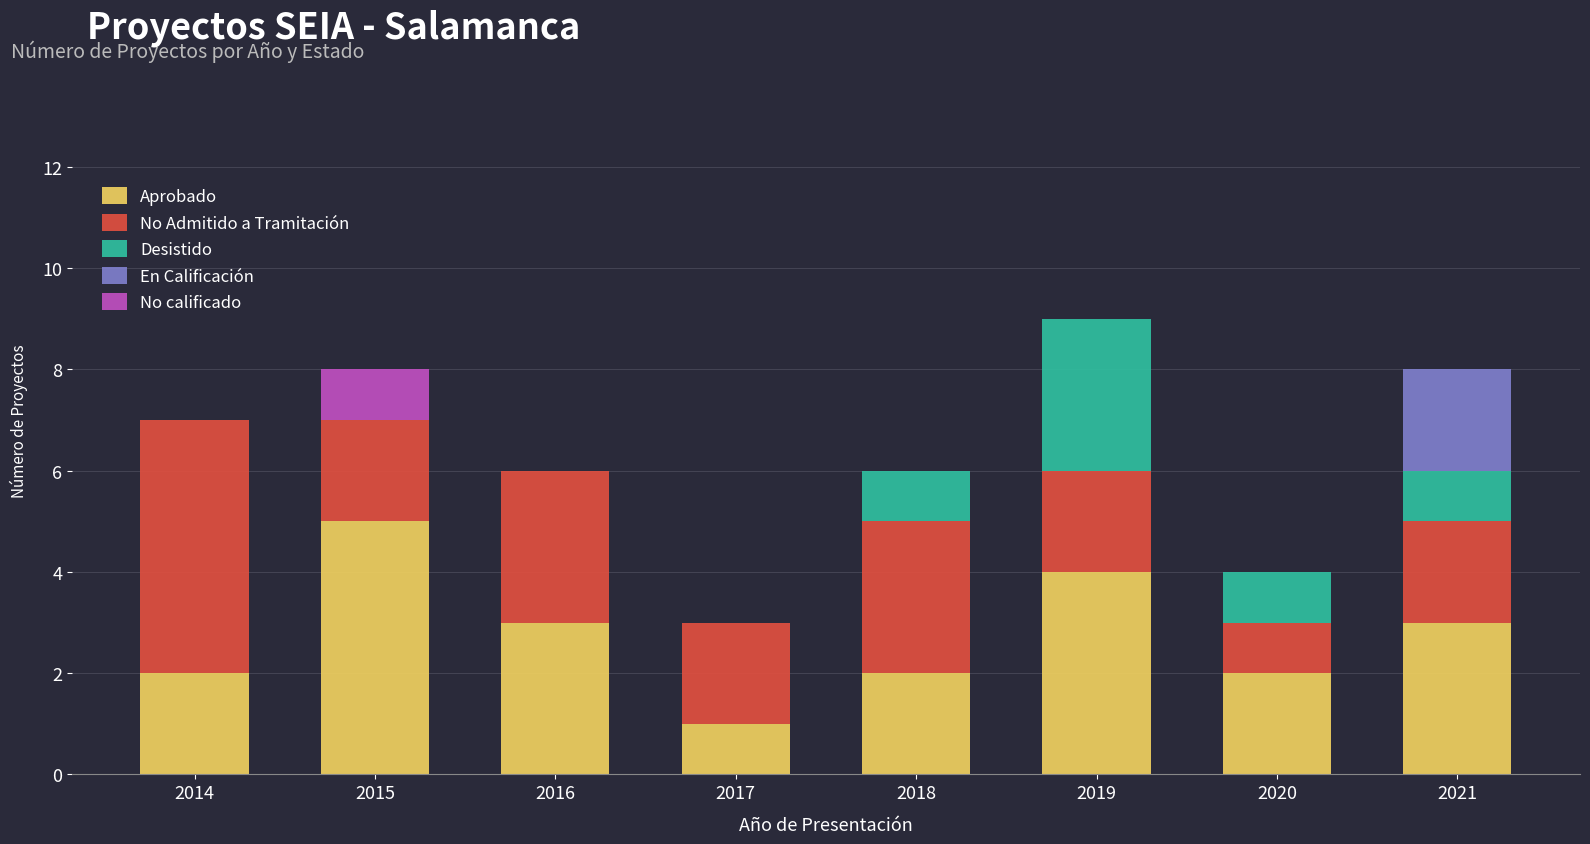

Is it true that Aprobado equals 3 at 2021?

True